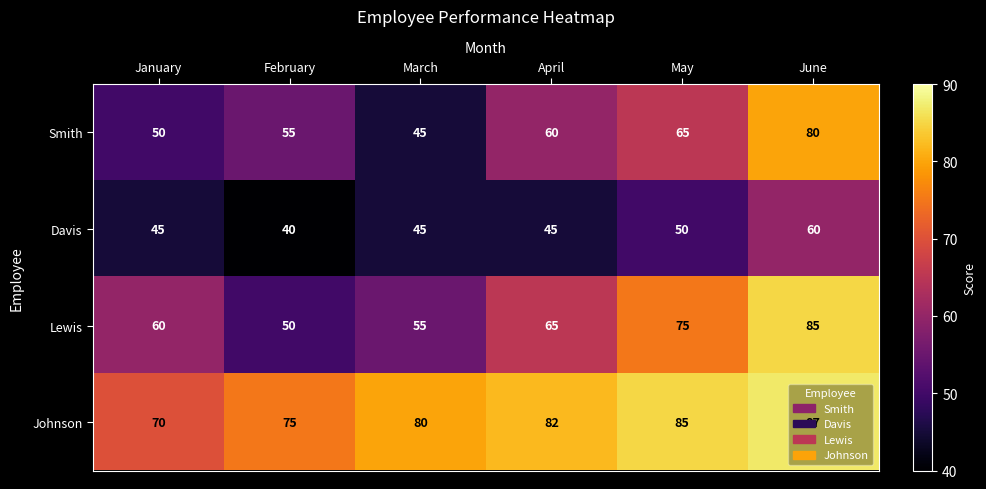

Between March and June, which series saw the biggest shift?

Smith